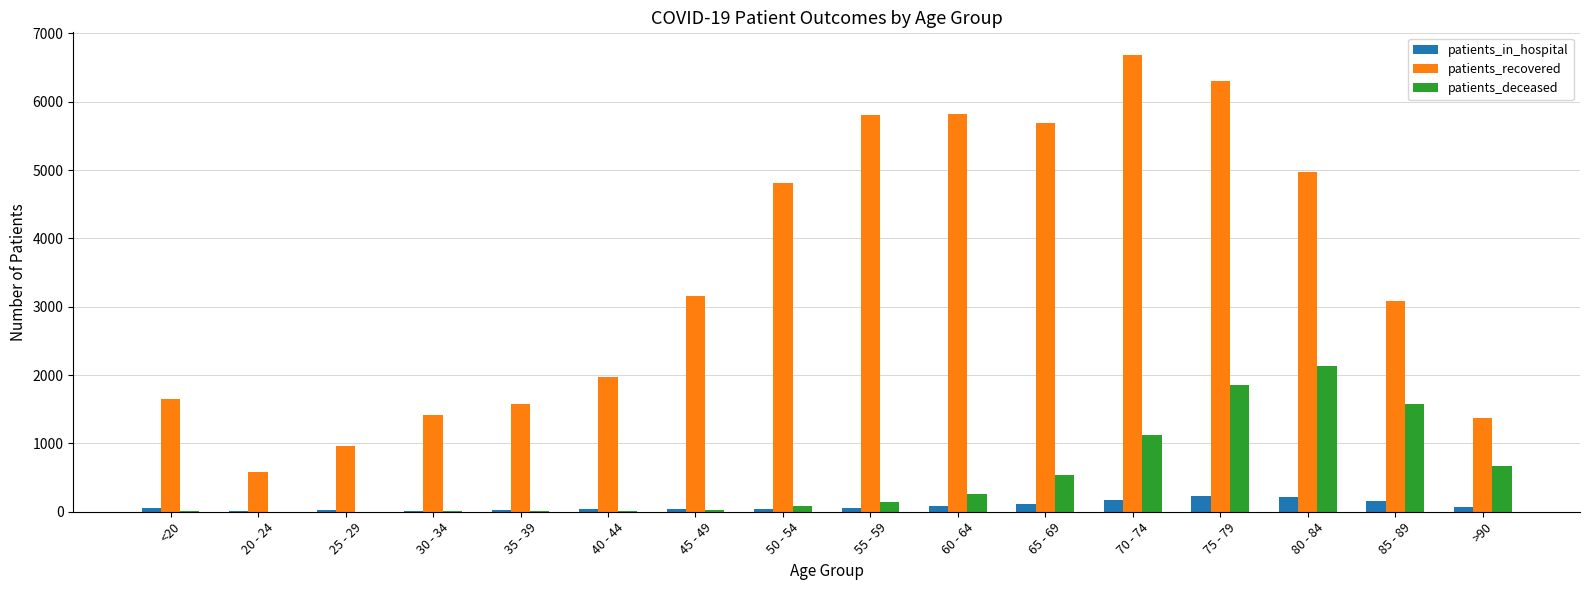

What is the sum of all patients_recovered values?

55877